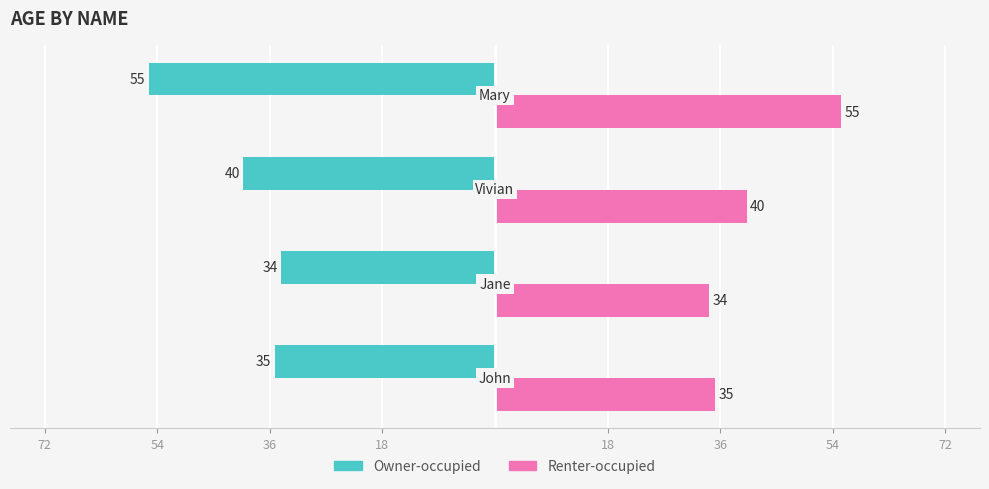

Reading right to left, extract all data points from this chart.

Owner-occupied: -55	-40	-34	-35
Renter-occupied: 55	40	34	35